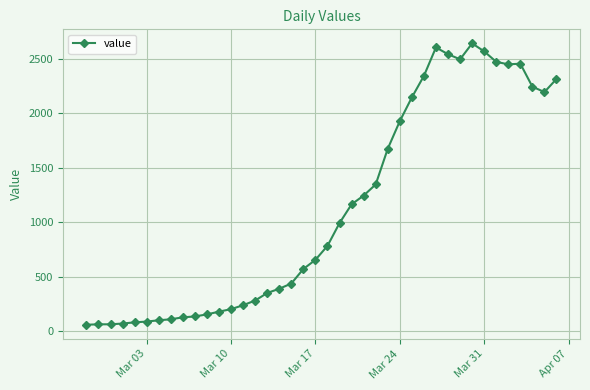

What is the value of the 22nd point from the left?

993